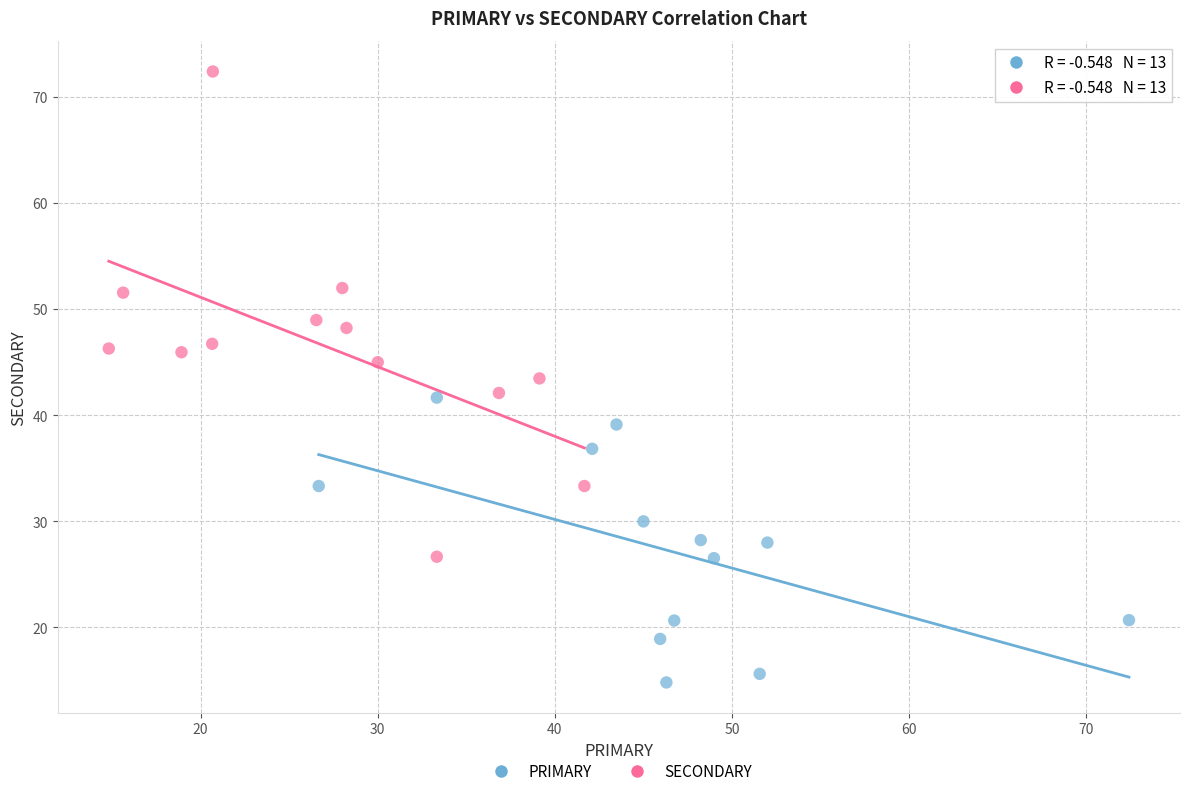

Which series contains the highest Y value?

SECONDARY